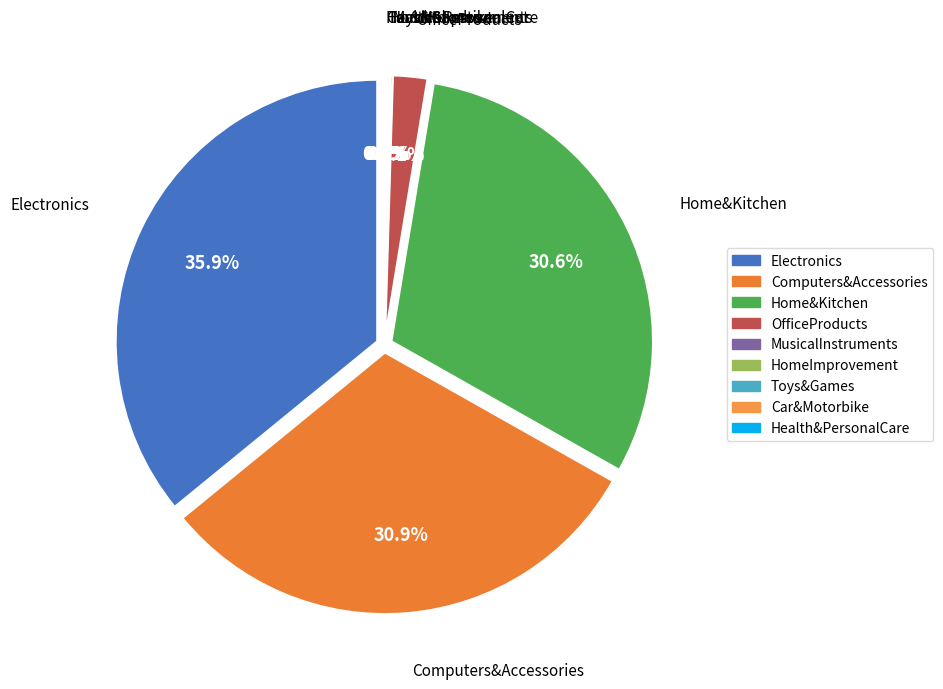

True or false: Electronics accounts for 42% of the total.

False